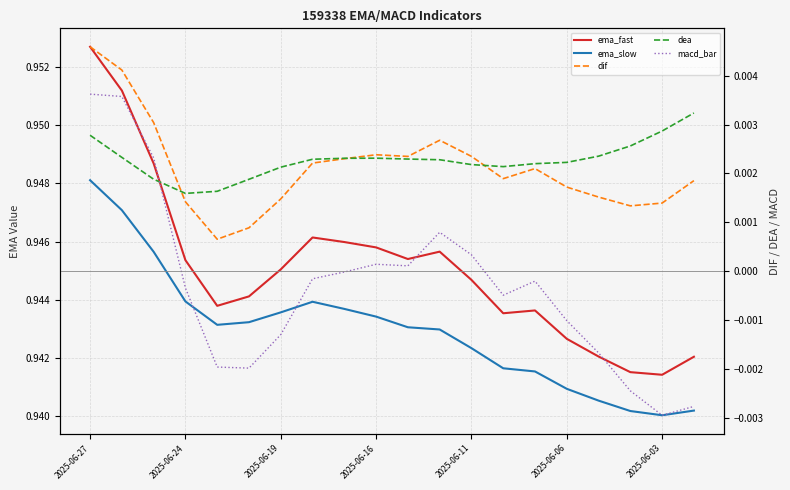

Which series has the largest range (max minus min)?

ema_fast